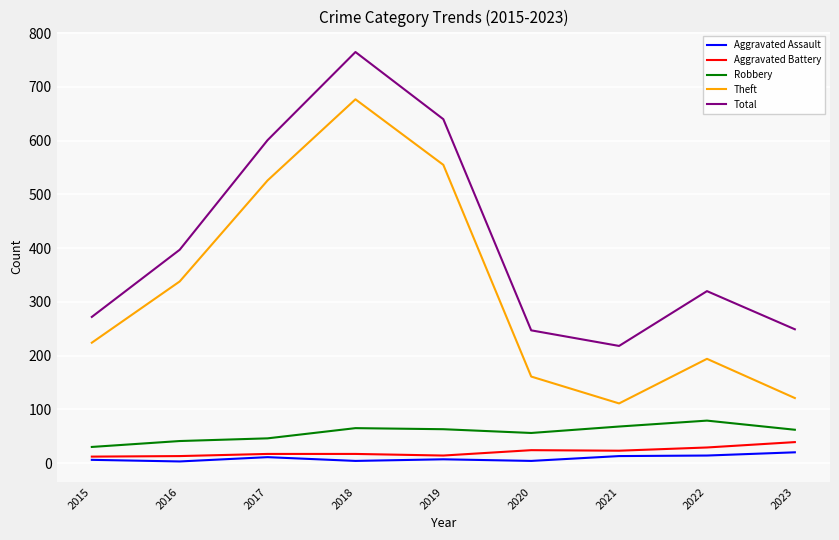

What is the difference between the Aggravated Battery values at 2015 and 2022?

17